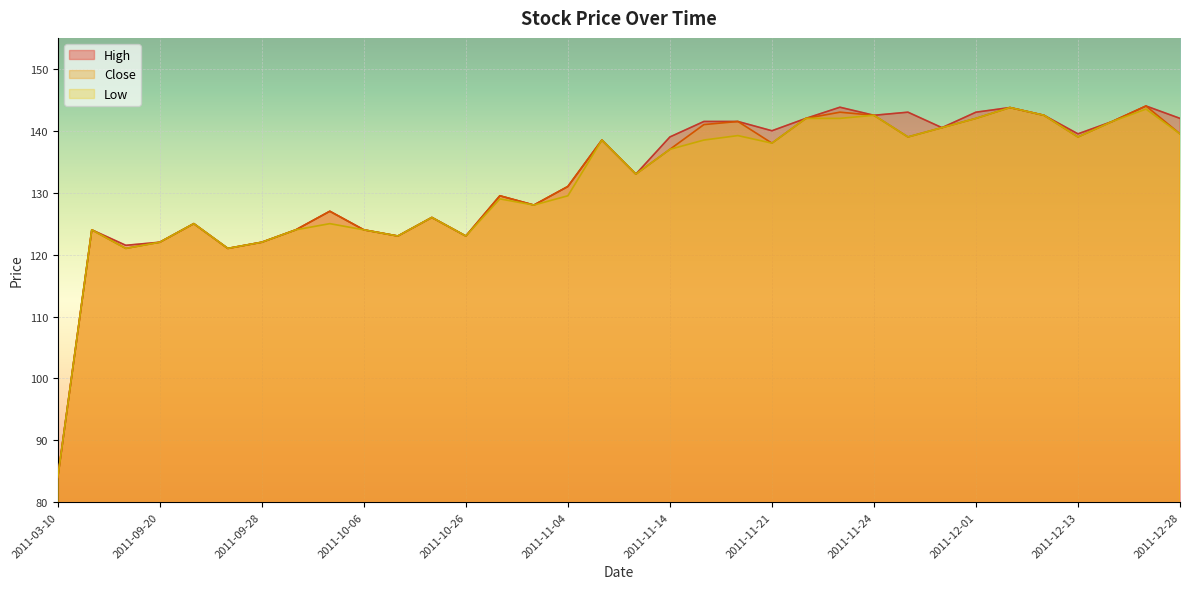

At which category is the sum across all series the highest?

2011-12-21